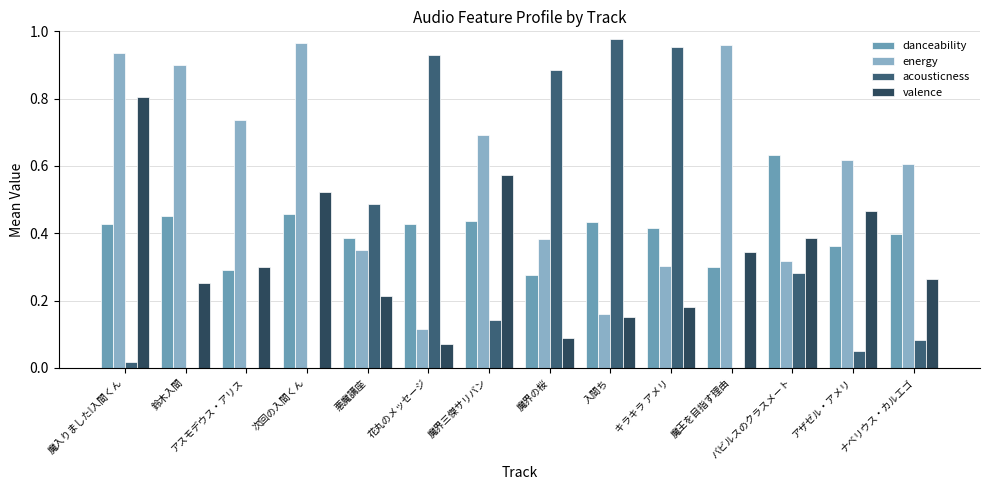

At which category does the chart reach its peak across all series?

入間ち